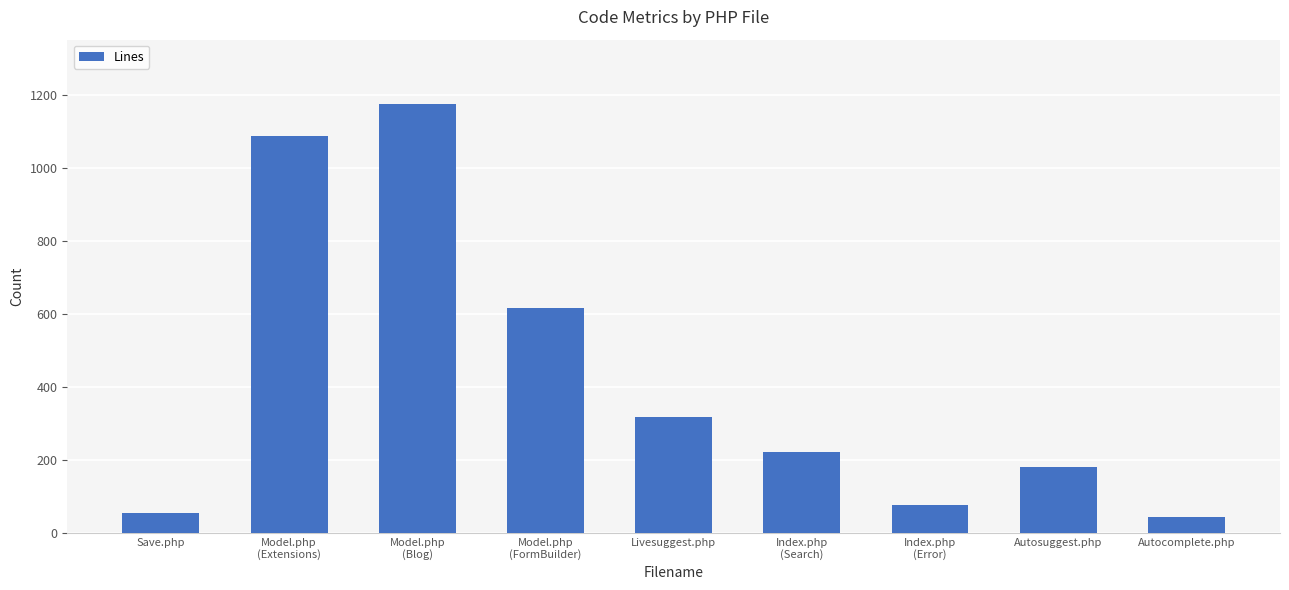

What is the label of the 6th bar from the right?

Model.php
(FormBuilder)